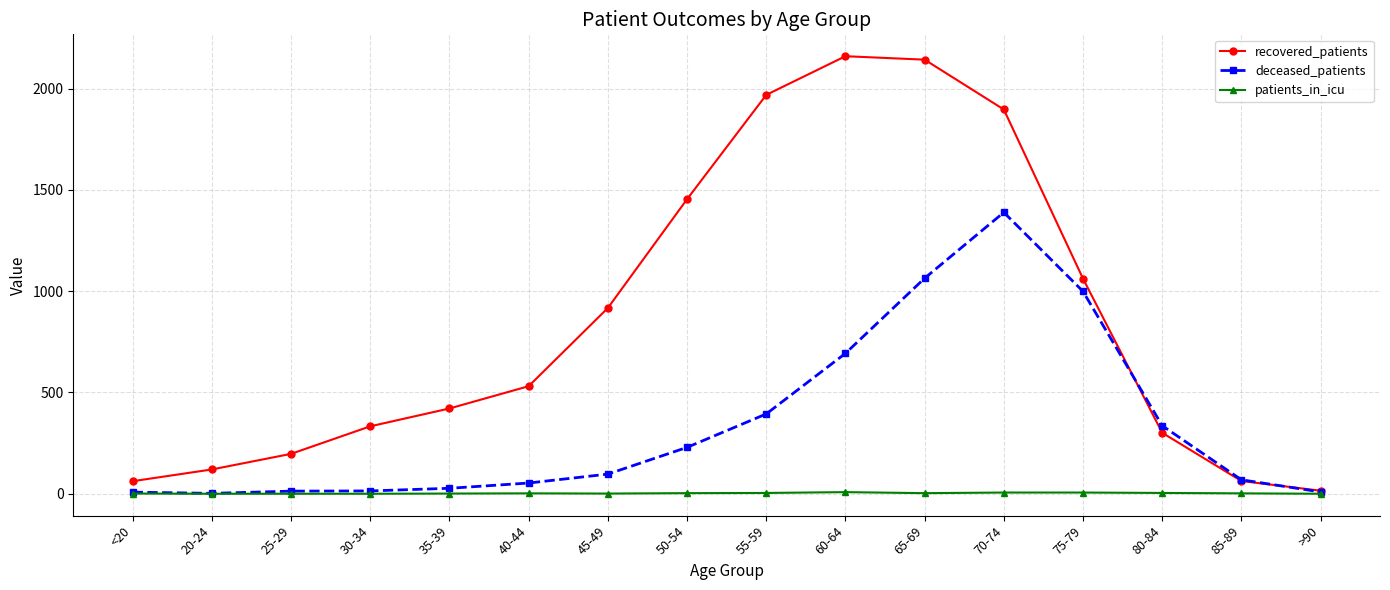

What is the minimum value for deceased_patients?

2